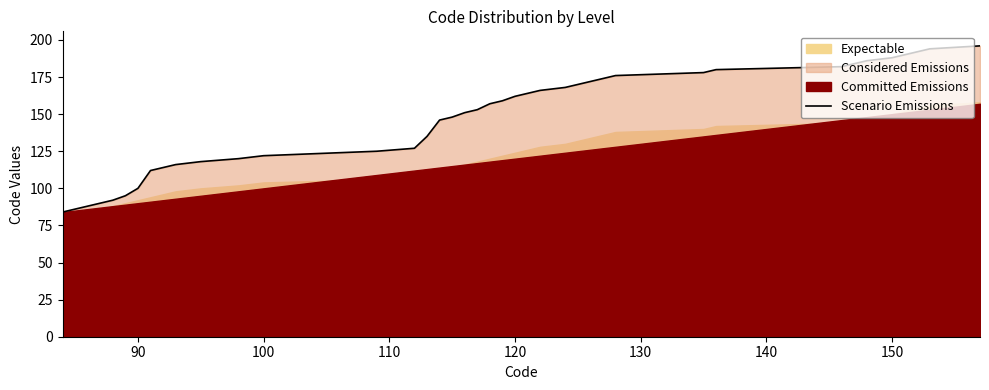

Is it true that the value at 100 is 68?

False